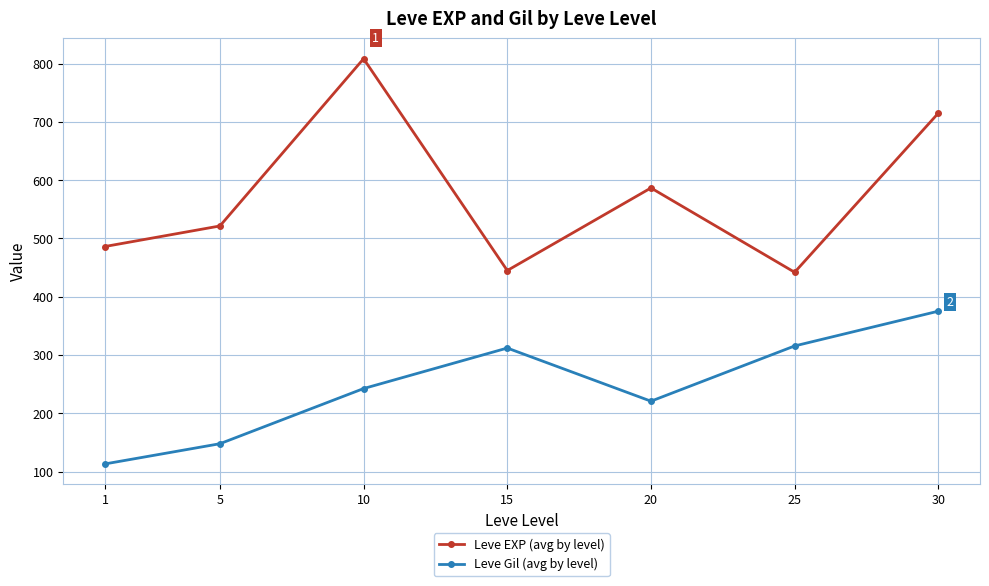

What is the minimum value for Leve Gil (avg by level)?

113.2